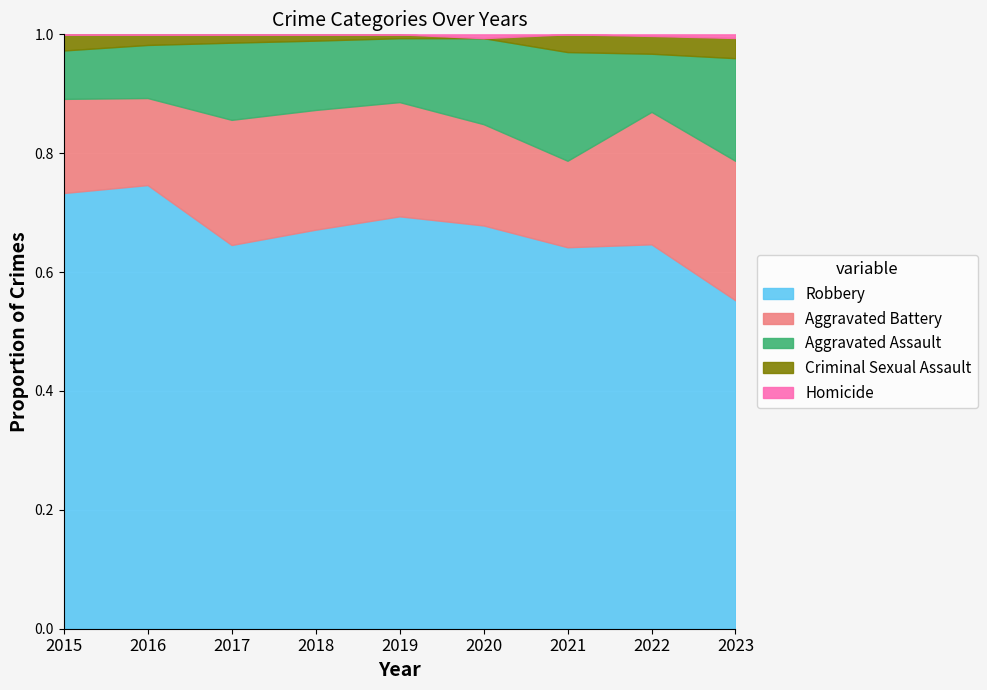

How many distinct data groups are displayed?

5